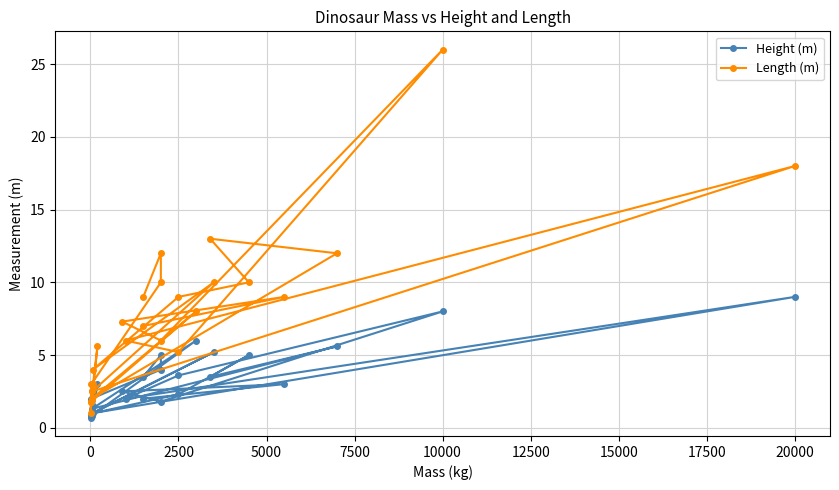

What position from the left is 23?

24